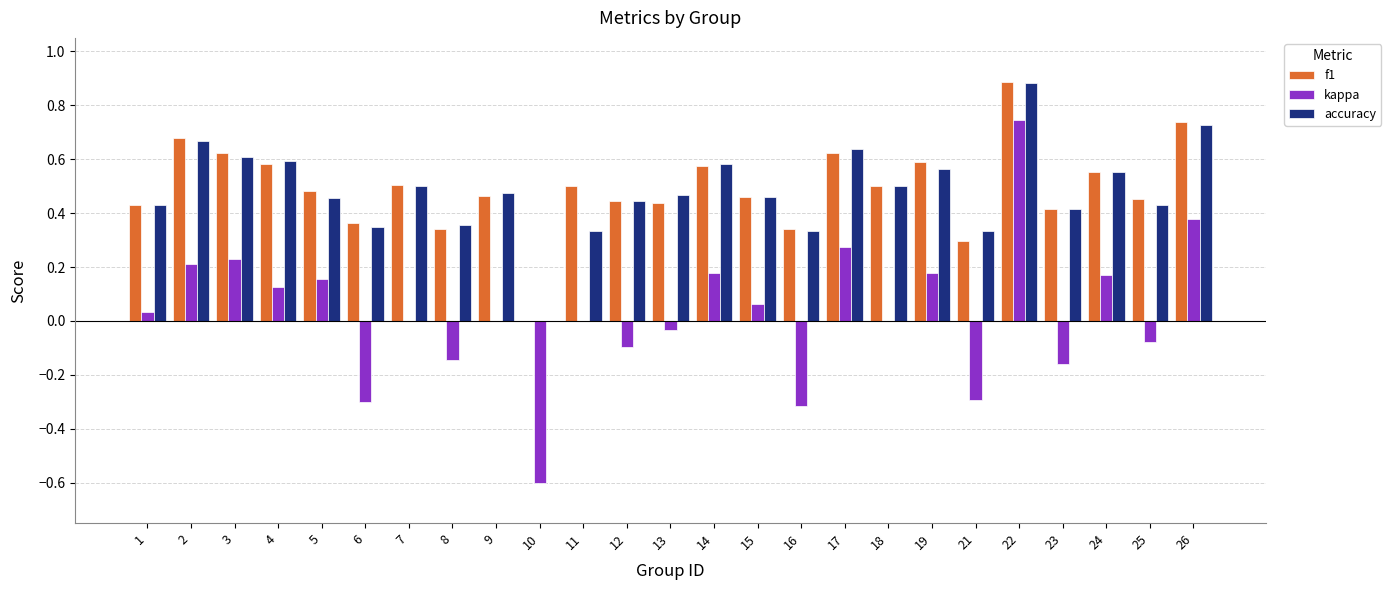

At which category does the chart reach its peak across all series?

22